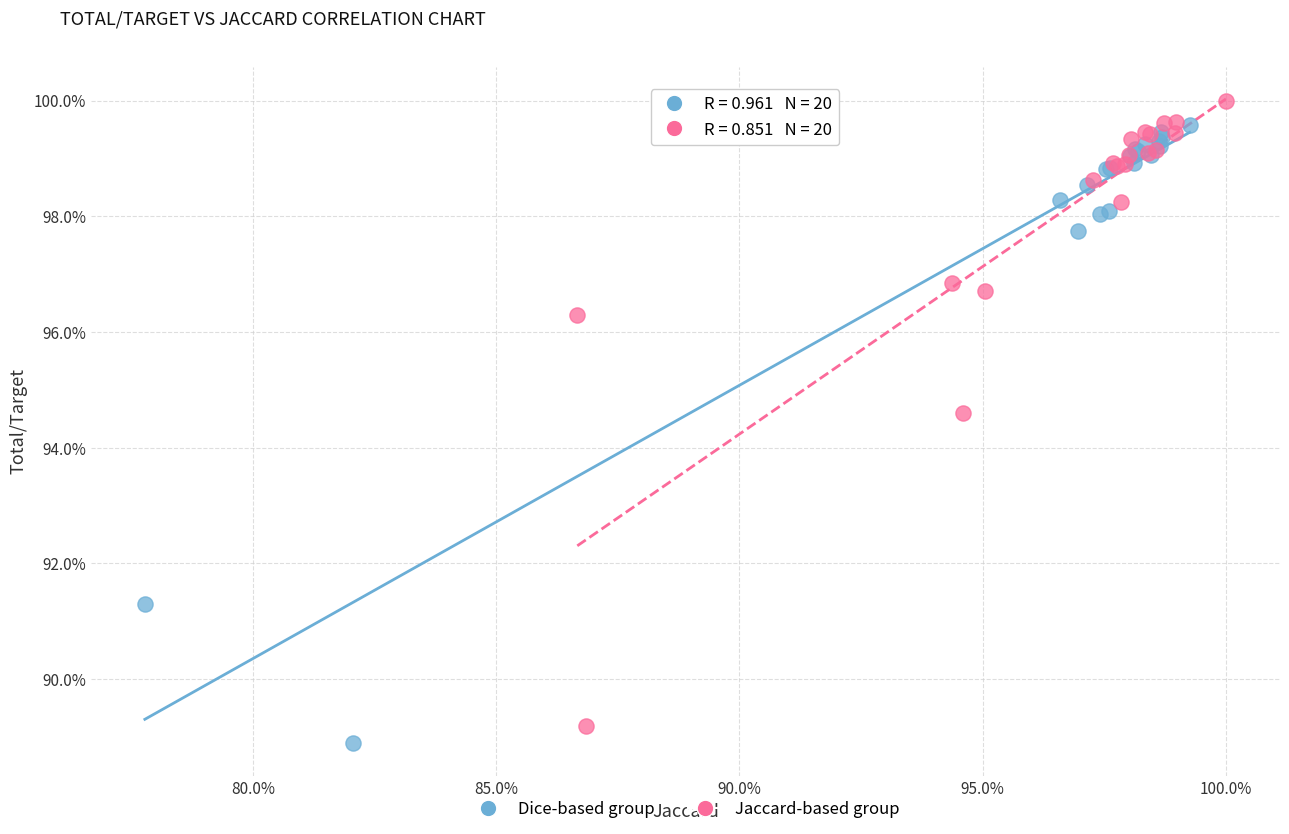

Which series contains the highest Y value?

Jaccard-based group